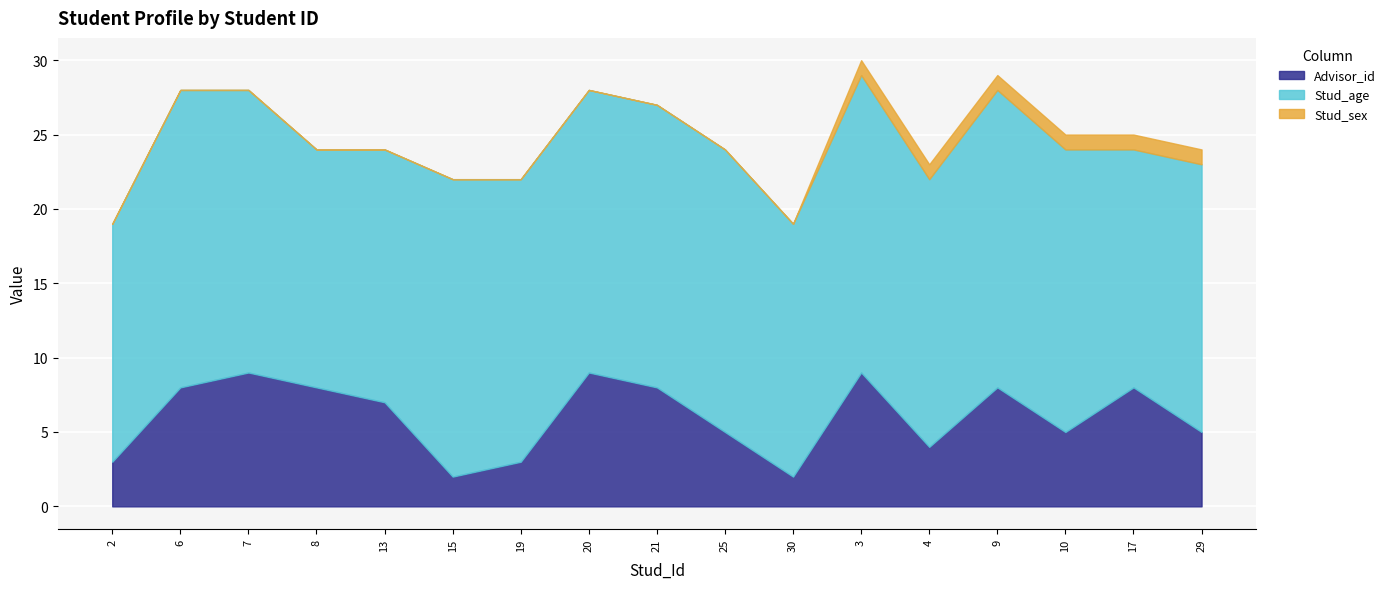

The value of Stud_sex at 25 is 0. True or false?

True